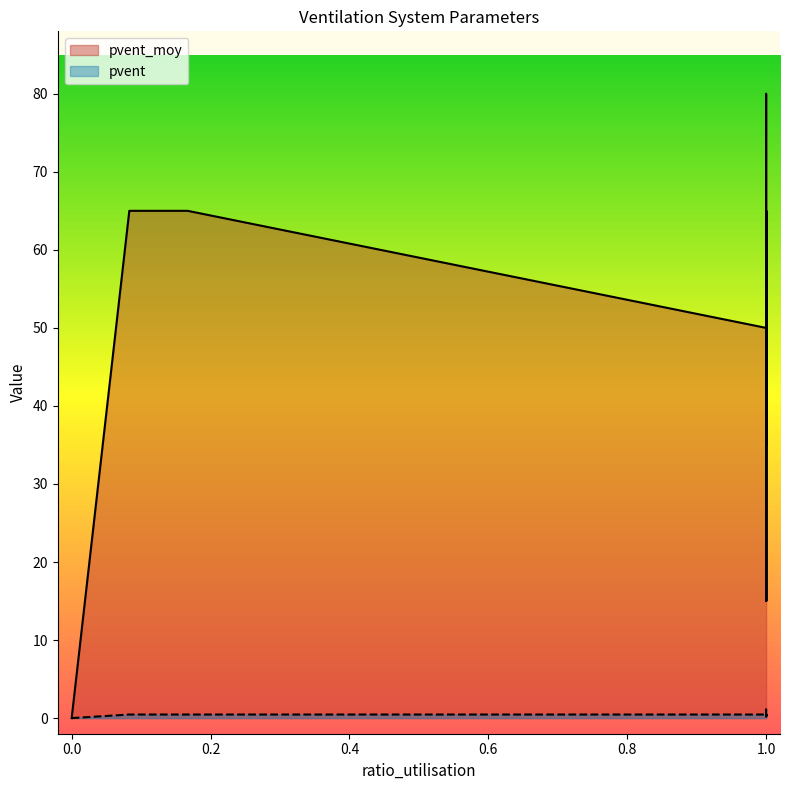

True or false: pvent and pvent_moy cross at least once.

False